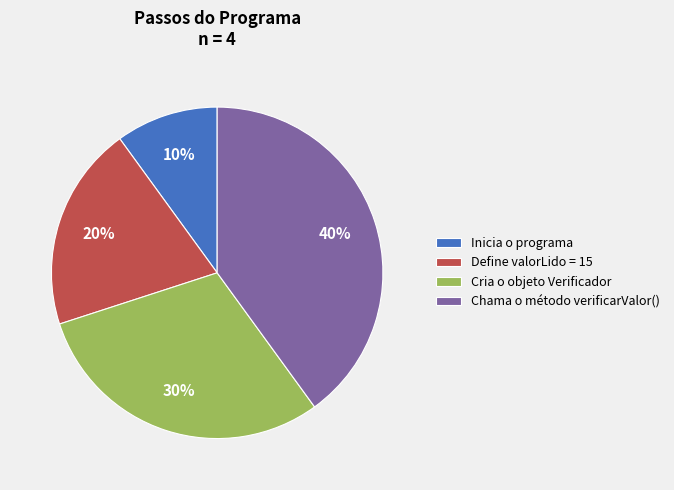

To the nearest percent, what percentage of the pie is Define valorLido = 15?

20%